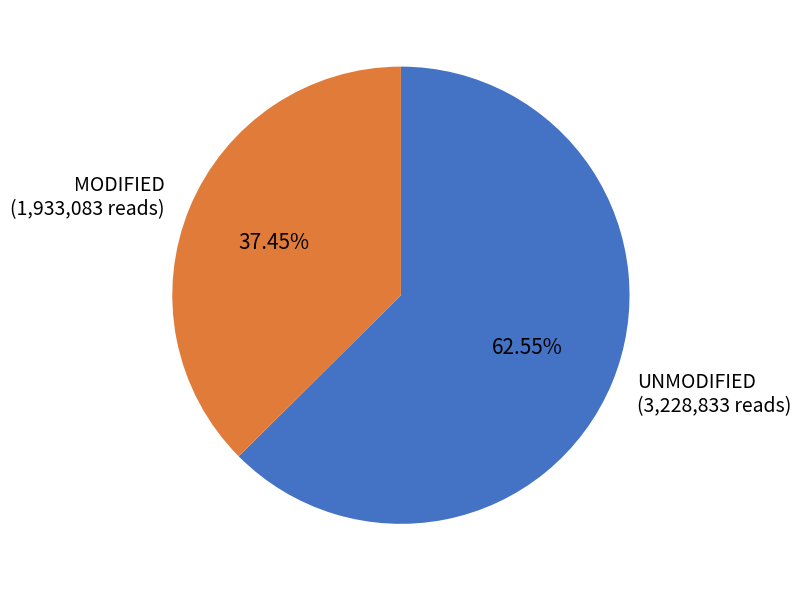

What is the ratio of the value at UNMODIFIED (3,228,833 reads) to the value at MODIFIED (1,933,083 reads)?

1.7